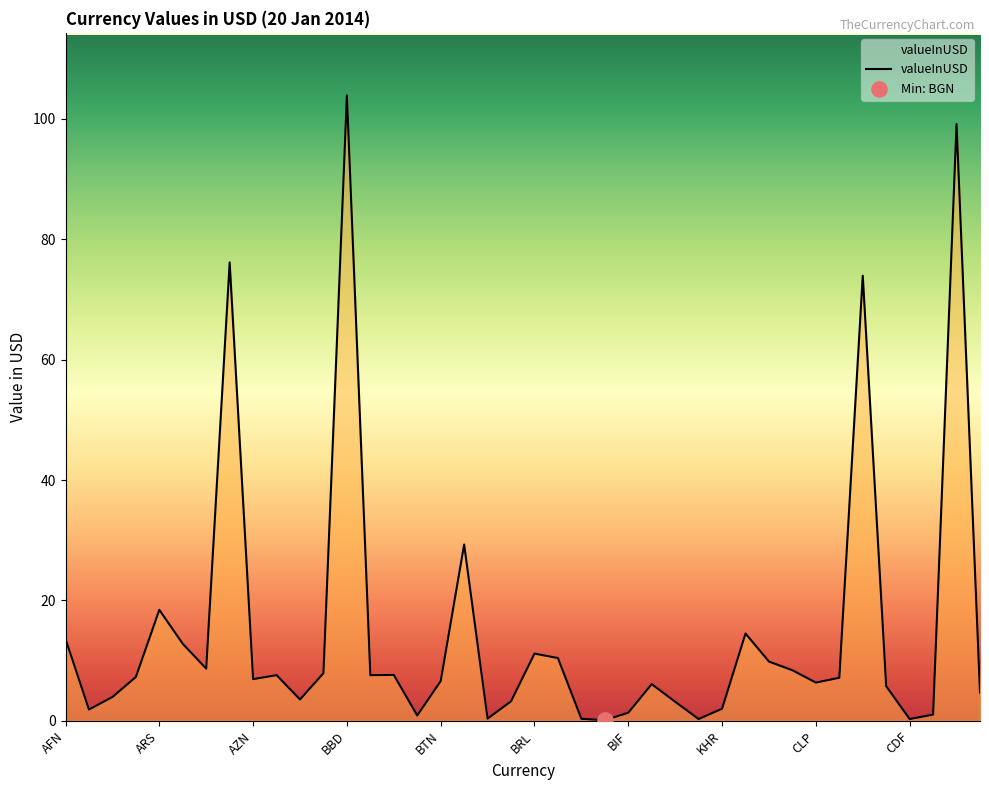

What is the greatest value displayed?

103.9